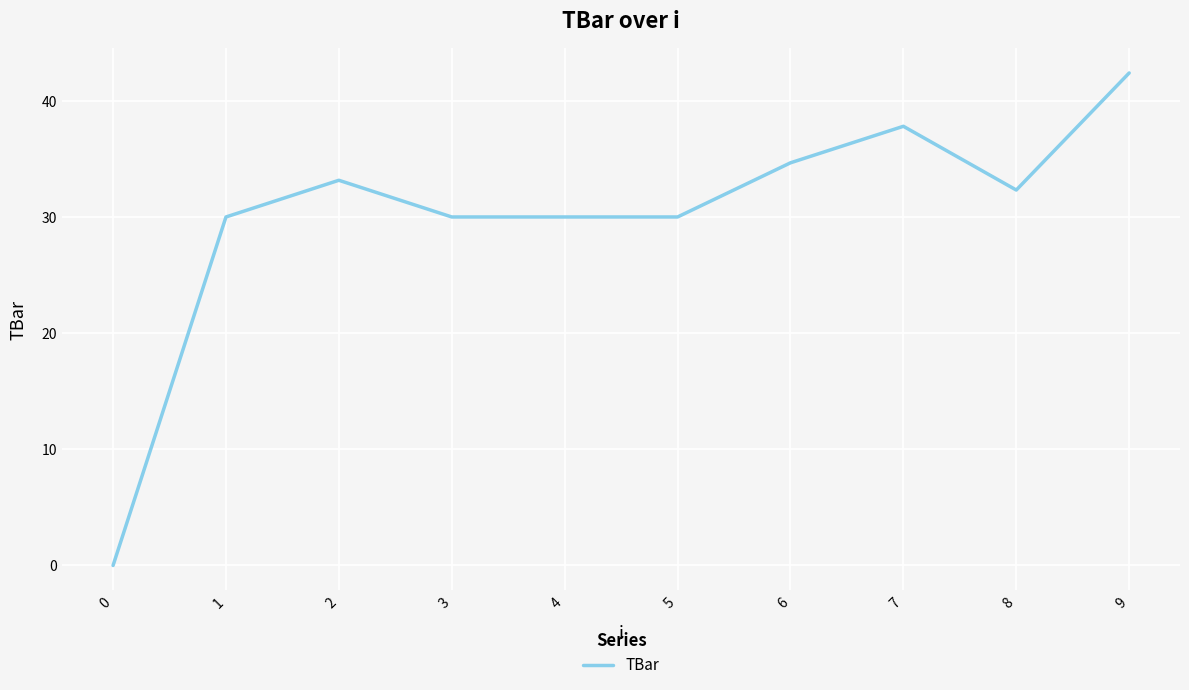

What is the approximate value at 1?

30.0